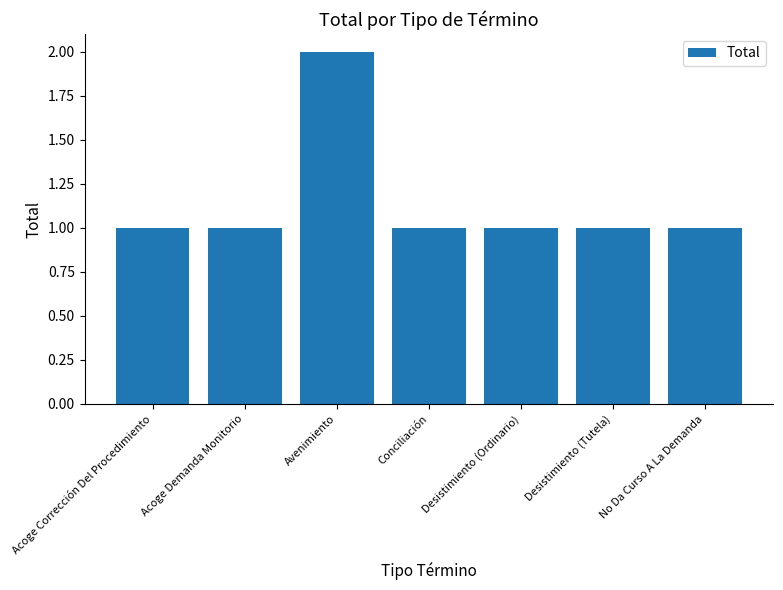

Which has a higher value, Avenimiento or Desistimiento (Tutela)?

Avenimiento